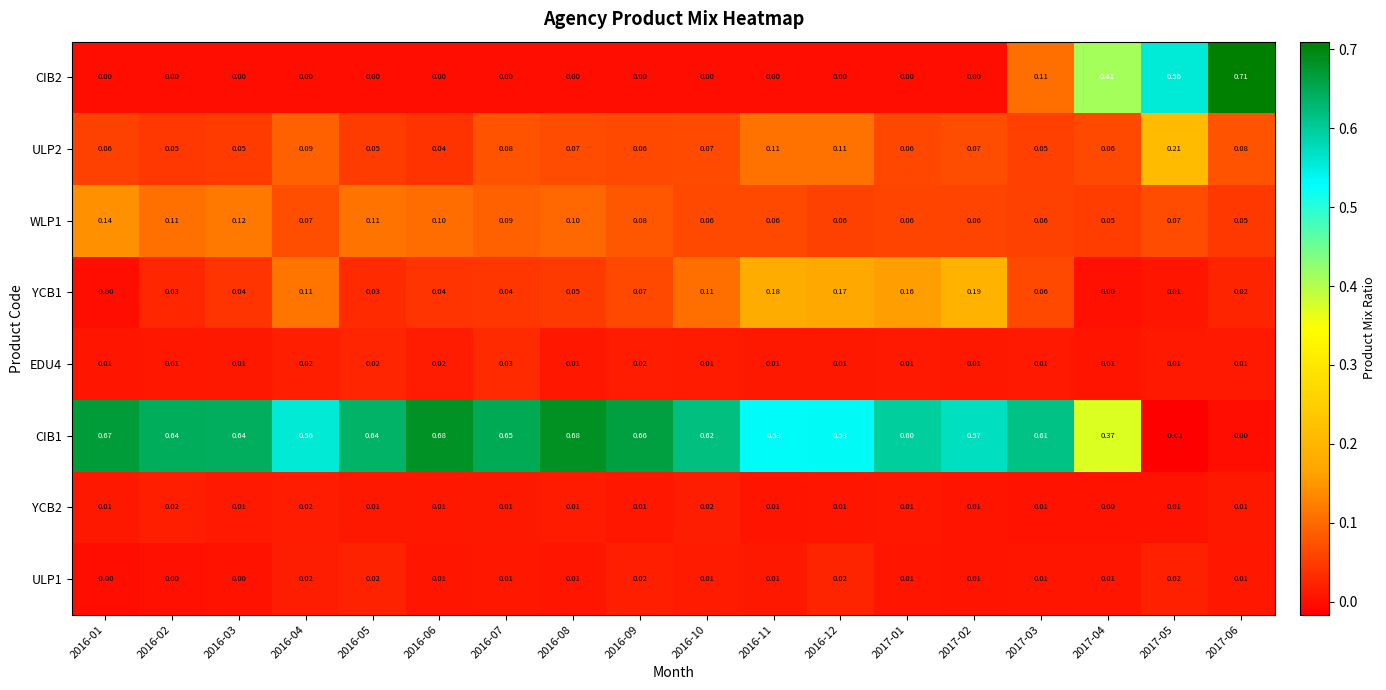

What is the spread (max minus min) of values at 2016-09?

0.7